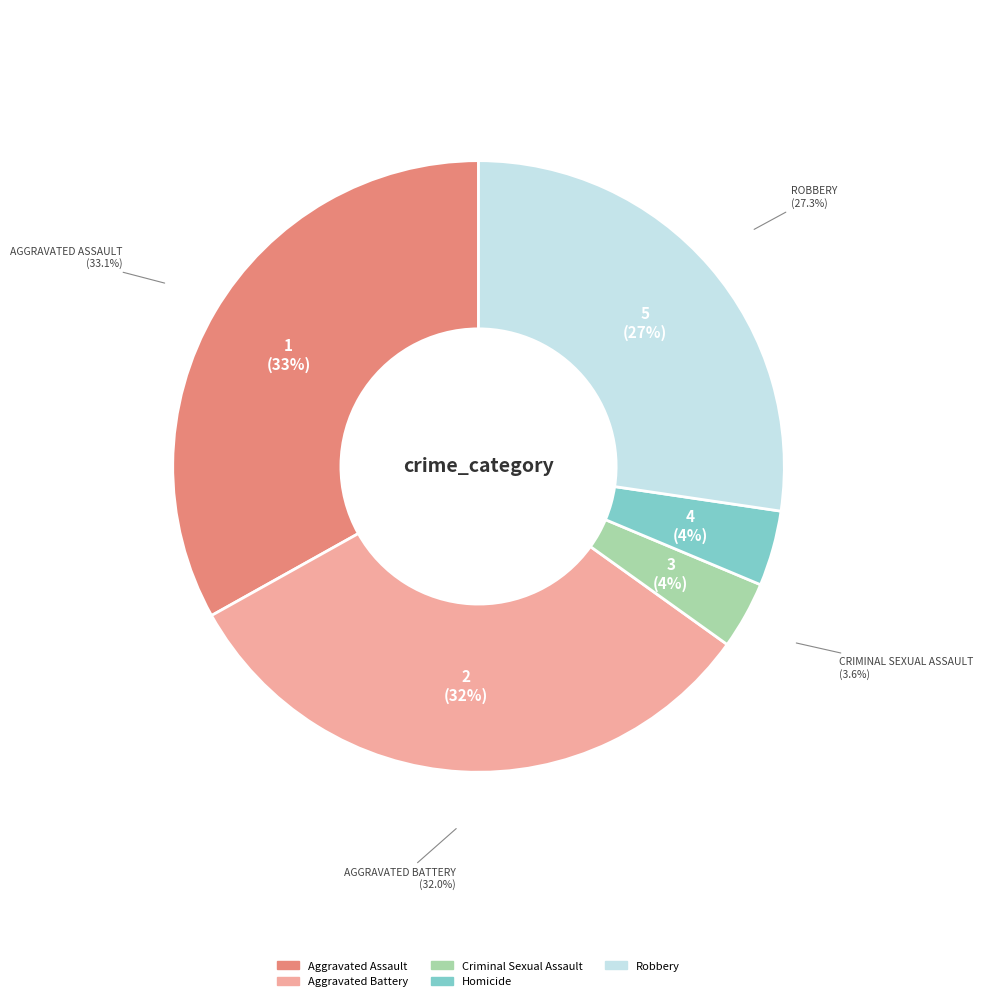

True or false: Criminal Sexual Assault accounts for 9% of the total.

False